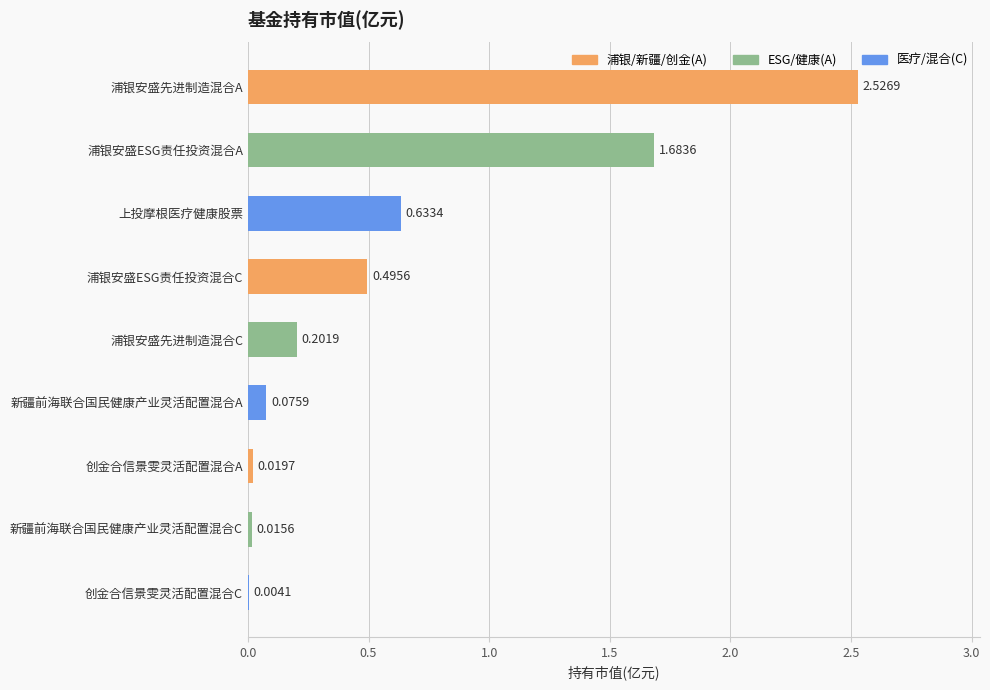

What is the sum of the values at 浦银安盛ESG责任投资混合A and 上投摩根医疗健康股票?

2.3